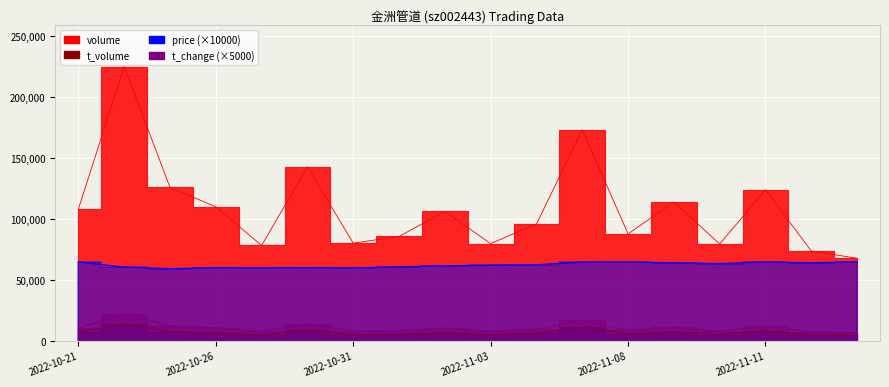

Rank the categories by t_volume value from highest to lowest.

2022-10-24, 2022-11-07, 2022-10-28, 2022-11-11, 2022-10-25, 2022-11-09, 2022-10-21, 2022-10-26, 2022-11-02, 2022-11-04, 2022-11-08, 2022-11-01, 2022-11-10, 2022-11-03, 2022-10-31, 2022-11-14, 2022-10-27, 2022-11-15